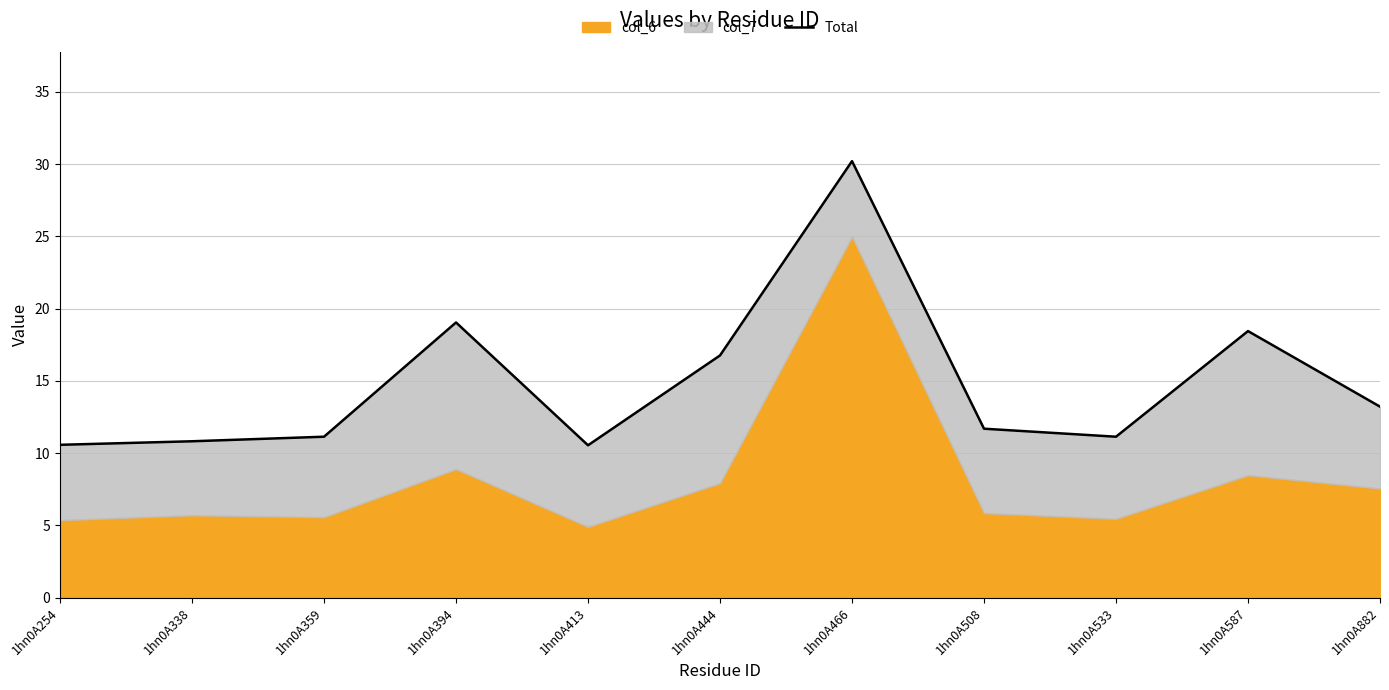

What is the value of the 10th point from the left?

18.4